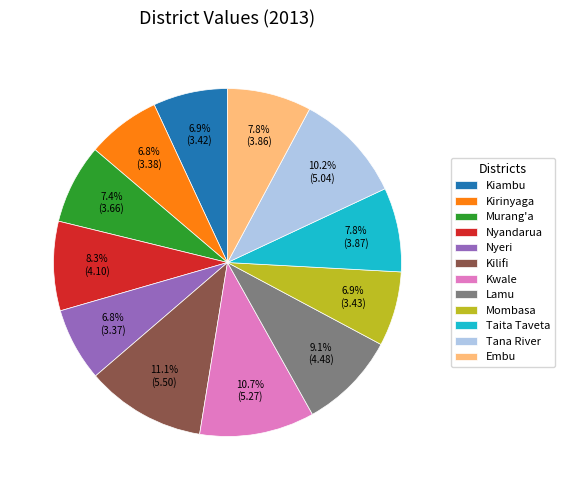

Combined, what portion of the pie is Embu and Murang'a?

15.2%